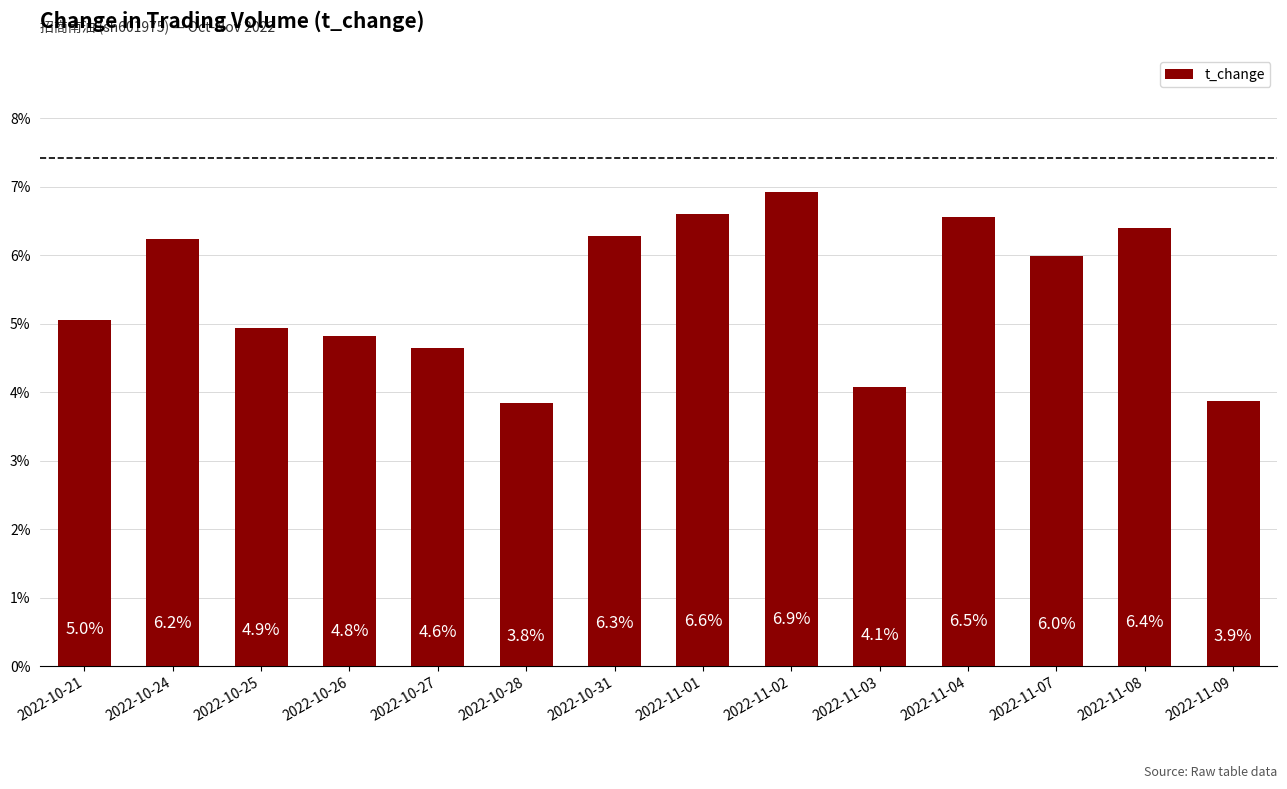

Which has a higher value, 2022-11-08 or 2022-11-03?

2022-11-08